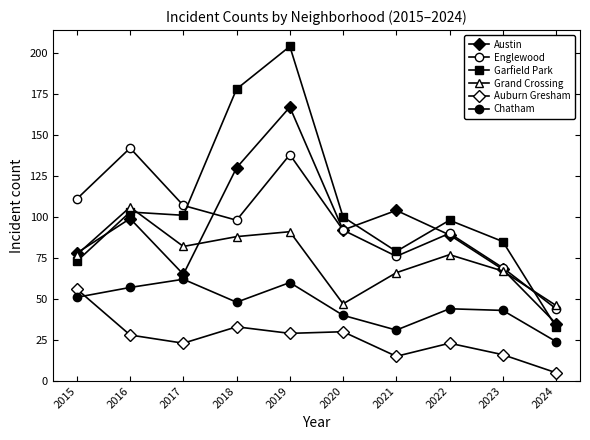

True or false: Garfield Park and Auburn Gresham intersect in this chart.

False